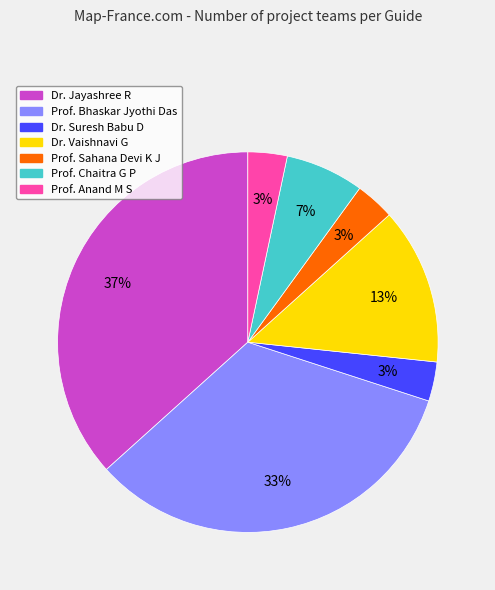

Is there any slice that represents more than half of the pie?

No